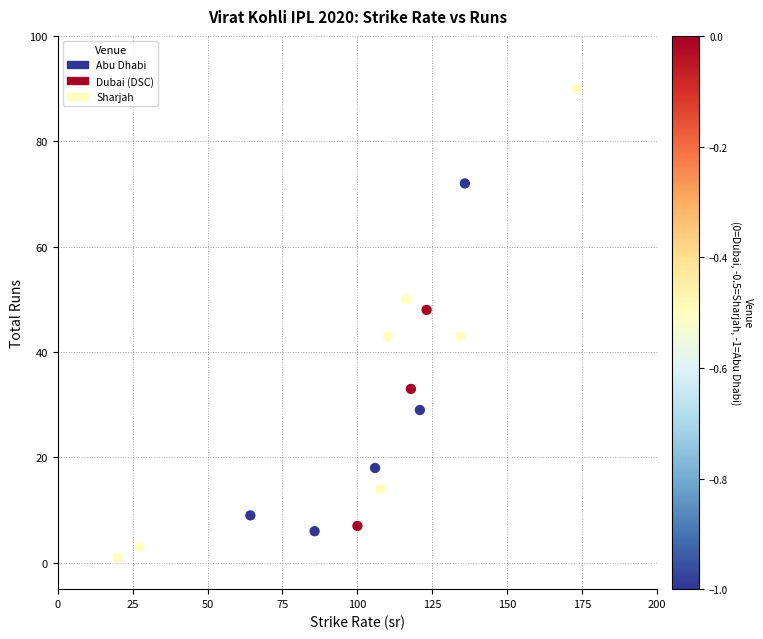

What is the range of Y values (max minus min)?

89